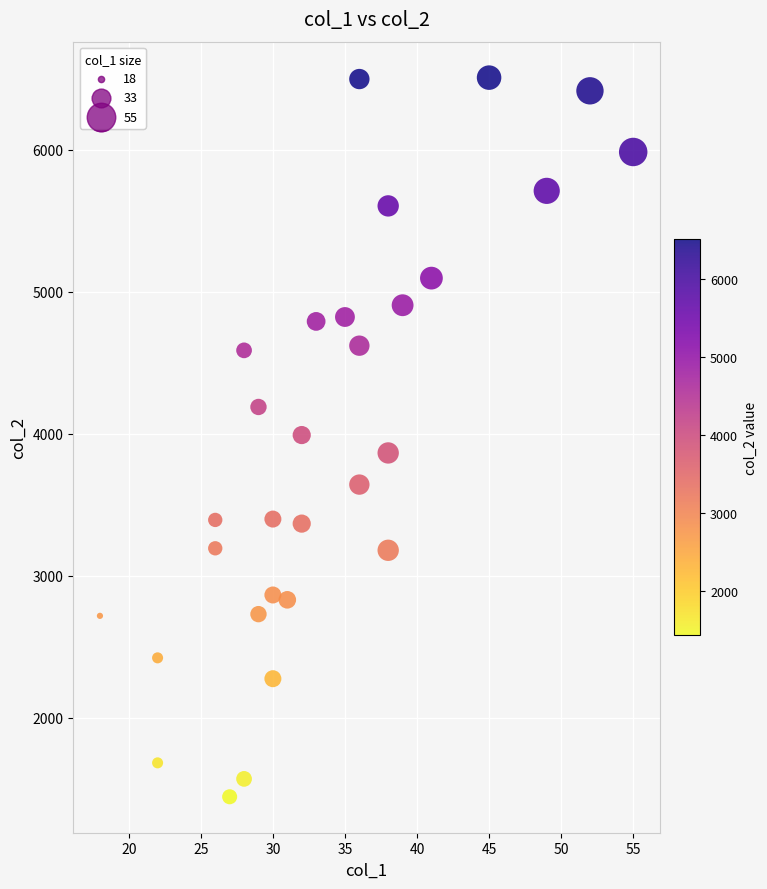

What is the range of Y values (max minus min)?

5068